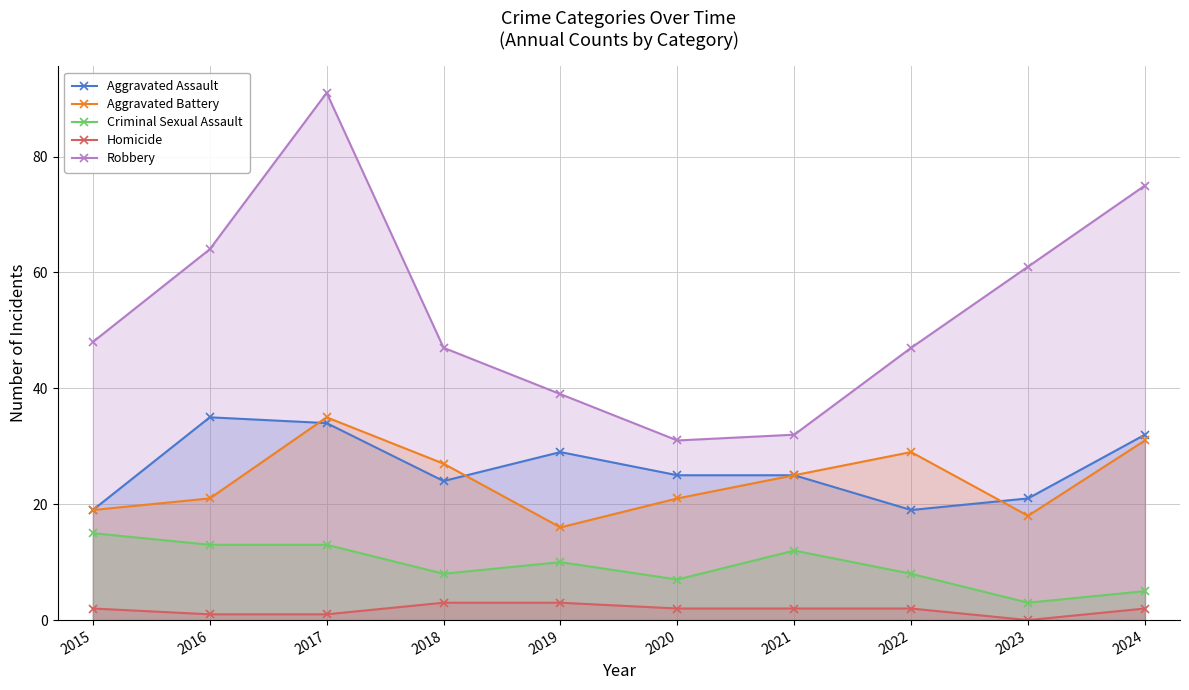

Count the number of data series in this chart.

5